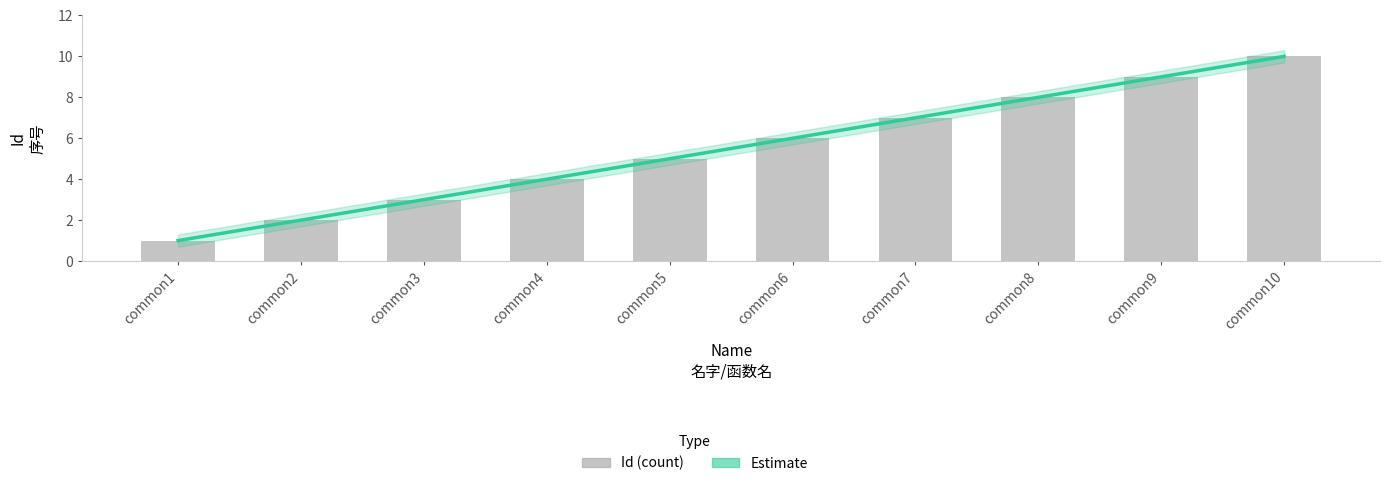

How many values are between 3 and 8?

6